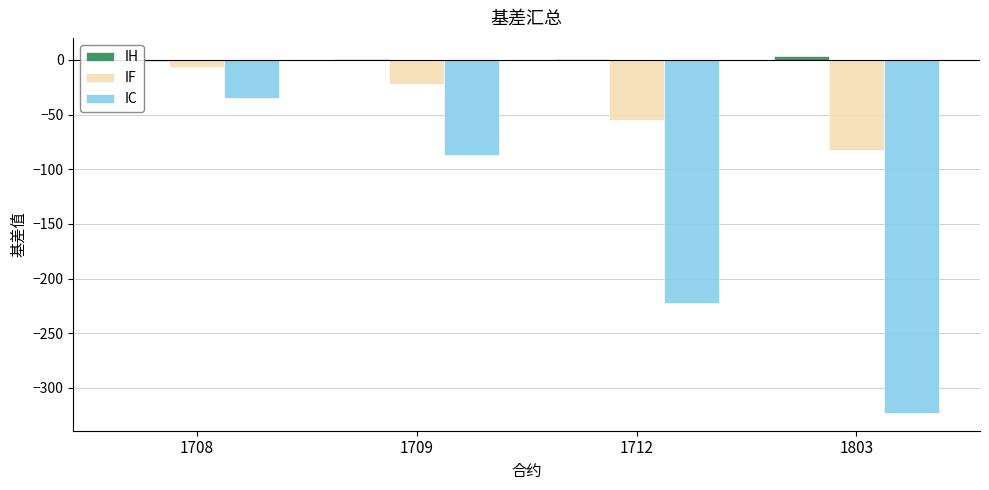

At which label does IF first exceed -22?

1708